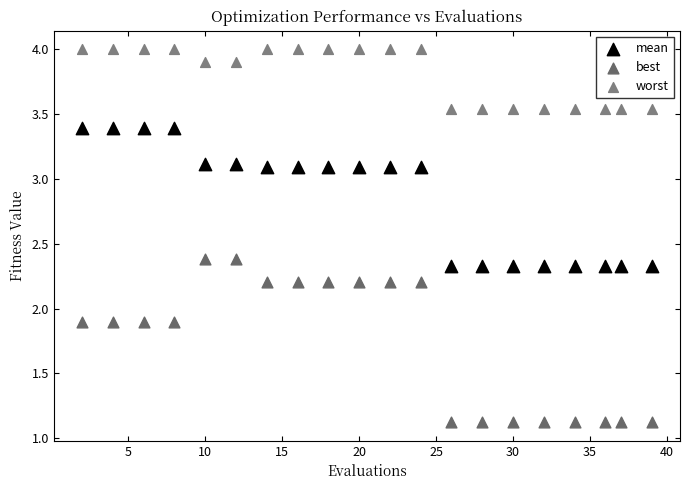

Across all data points, what is the range of Y values (max minus min)?

2.9